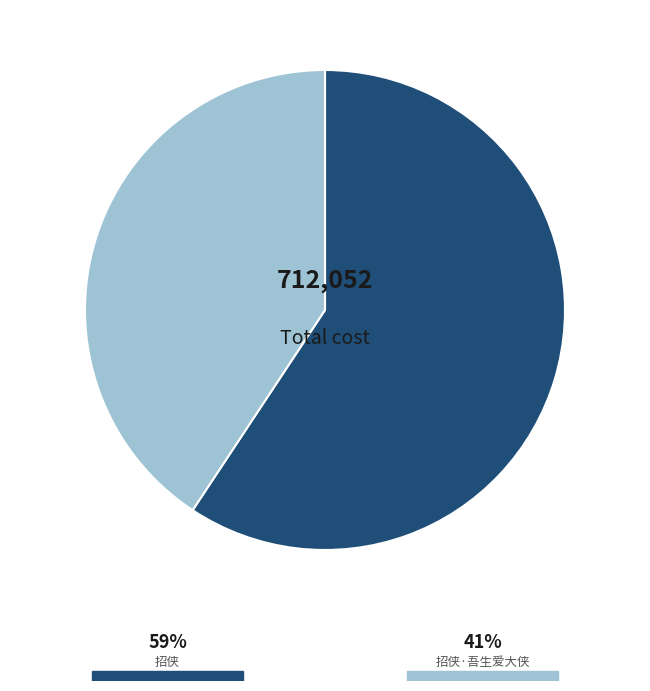

Does any single category account for the majority?

Yes